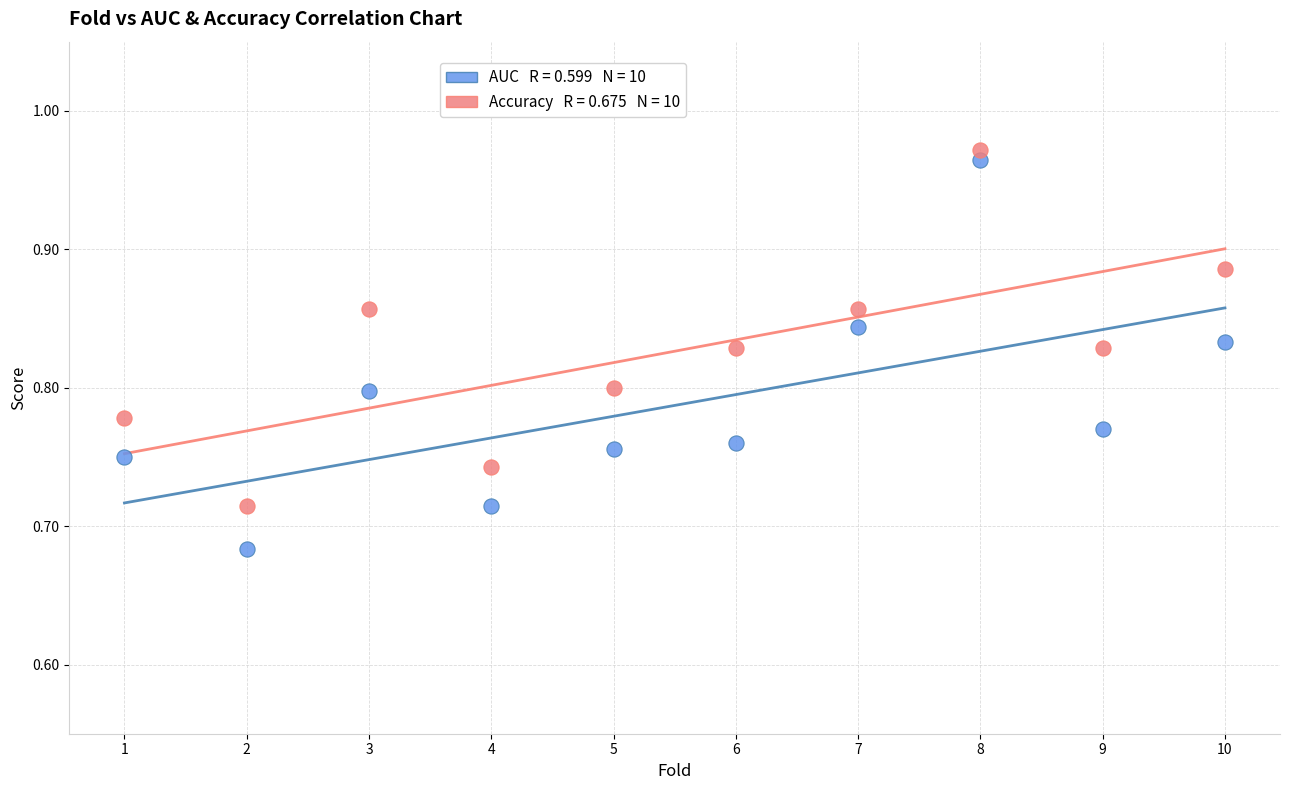

Across all data points, what is the range of Y values (max minus min)?

0.3